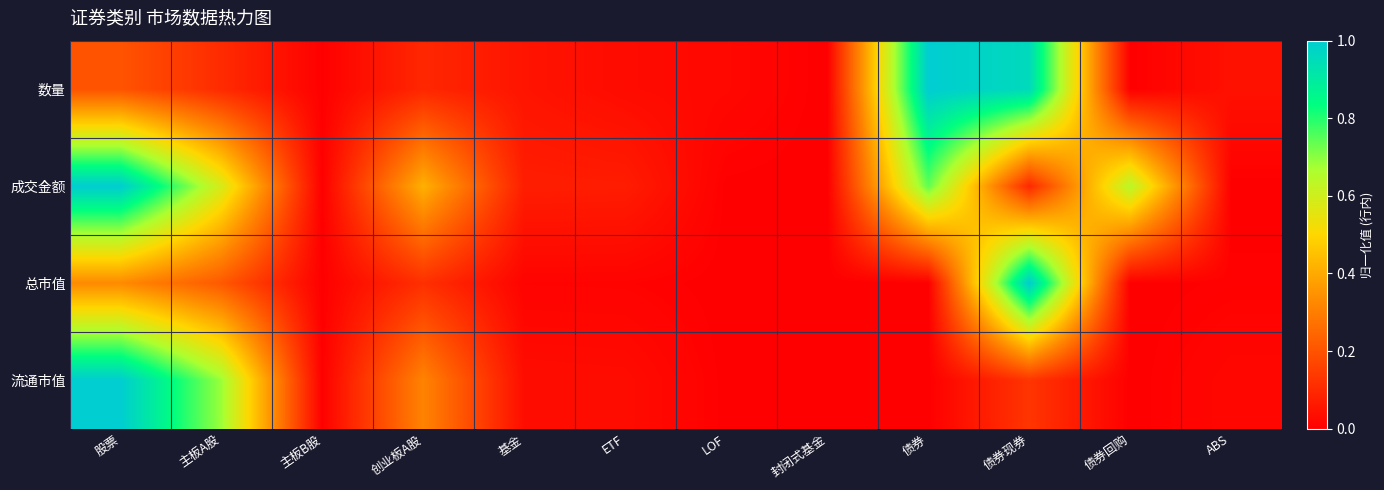

Which series has the largest total across all categories?

成交金额